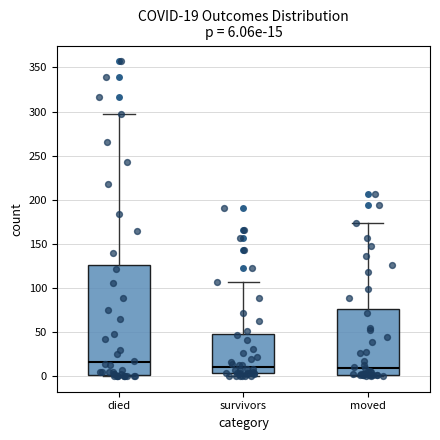

Comparing the boxes themselves (not the whiskers), which one is the tallest?

died